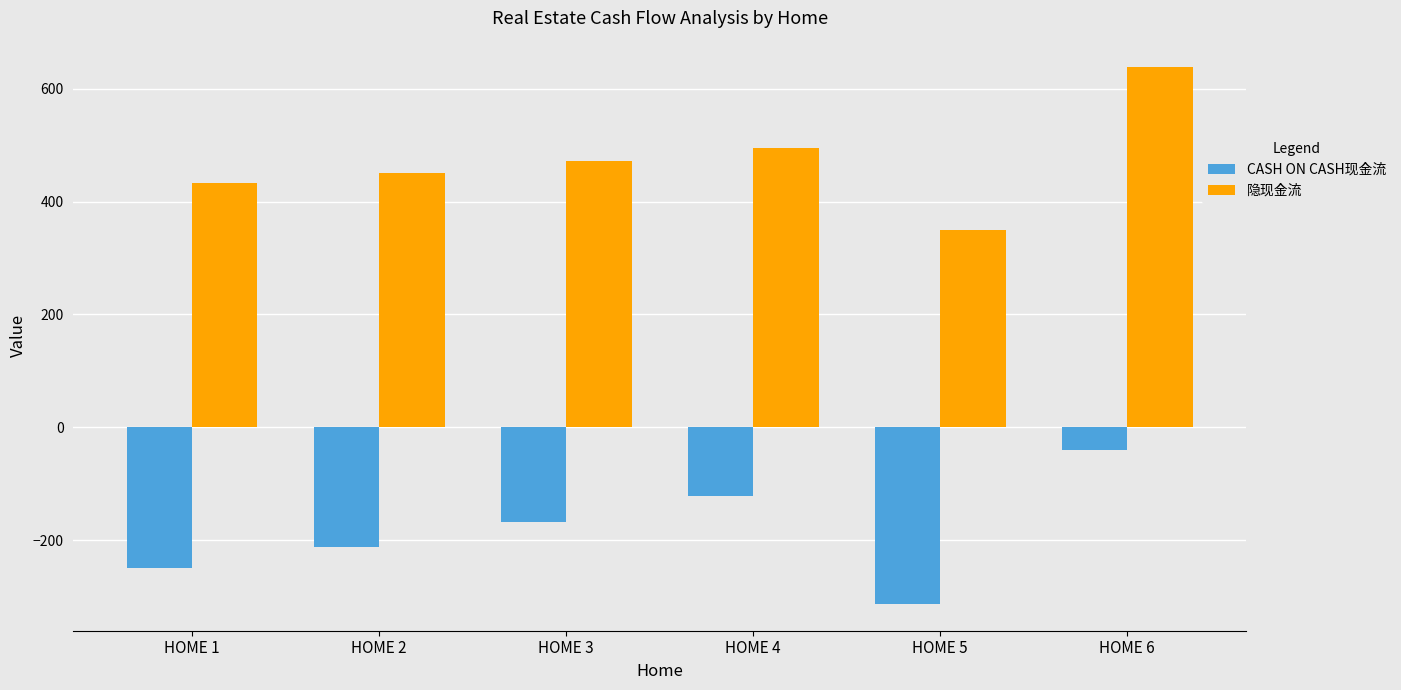

What is the difference between the maximum and minimum values in the 隐现金流 series?

287.3